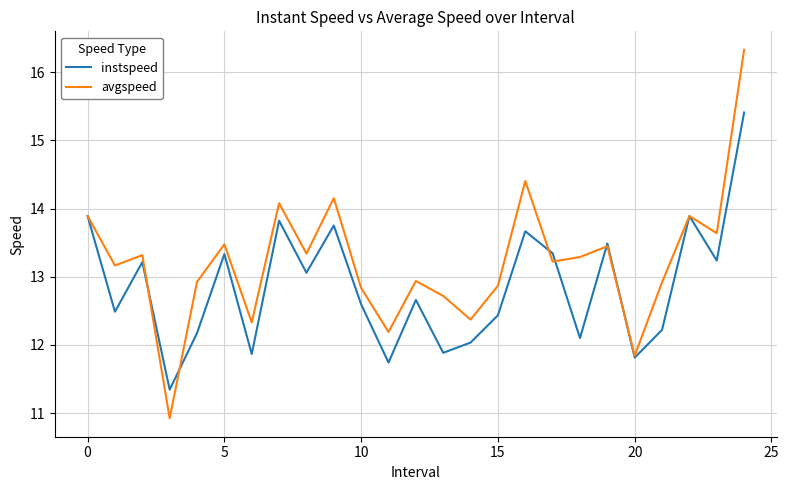

List the series in order of their overall mean, highest first.

avgspeed, instspeed